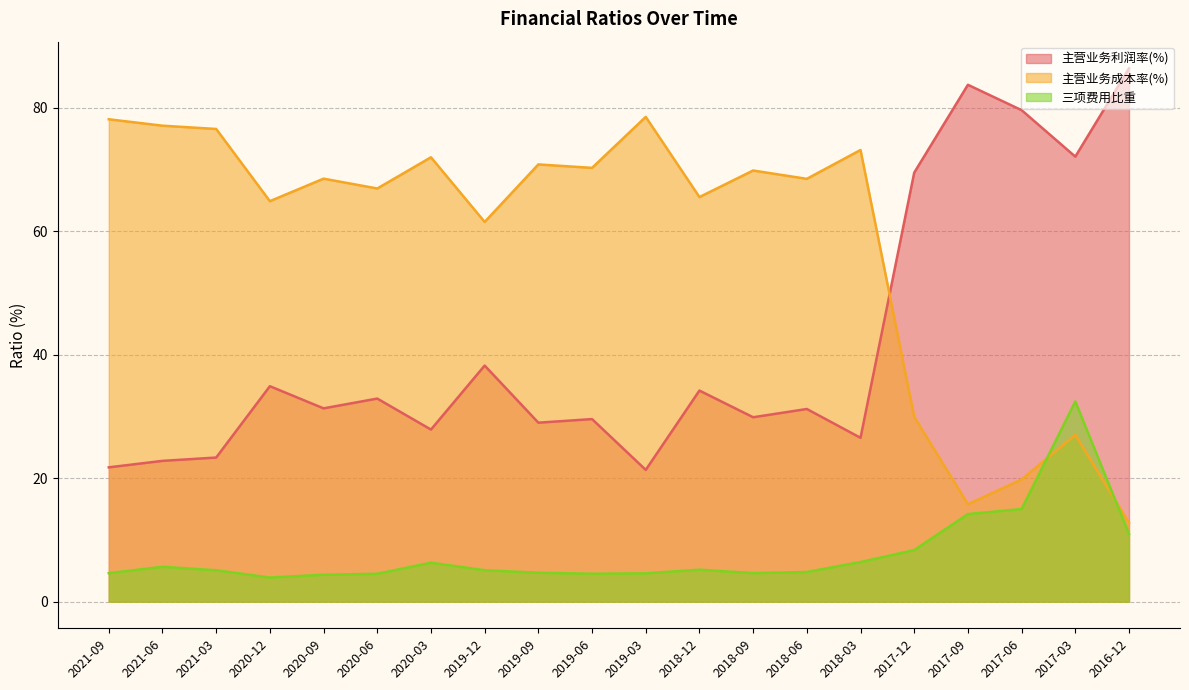

What is the difference between the maximum and minimum values in the 主营业务成本率(%) series?

65.7